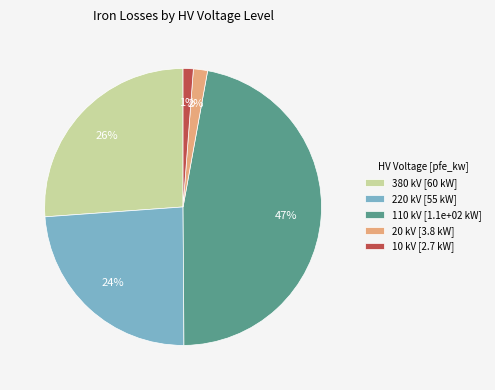

How many segments does this pie chart have?

5